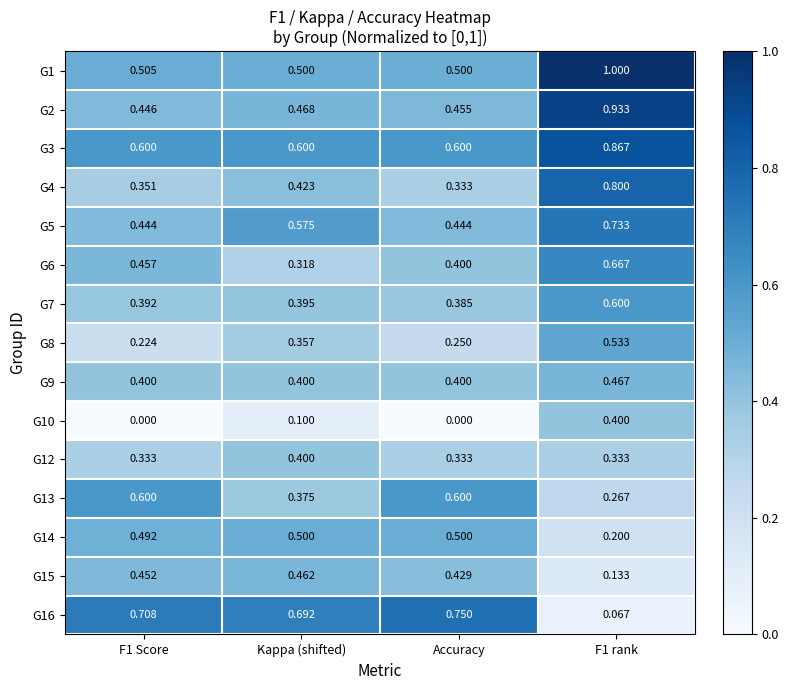

Between Accuracy and F1 rank, which series saw the biggest shift?

G16